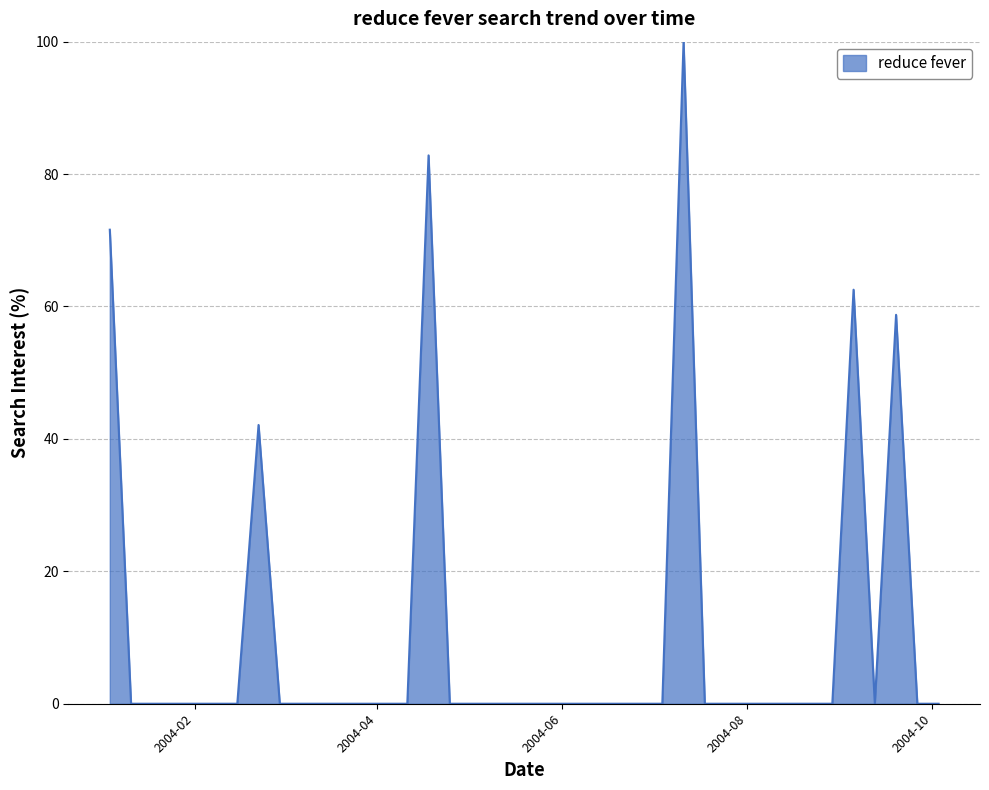

What is the difference between the maximum and minimum values?

100.0